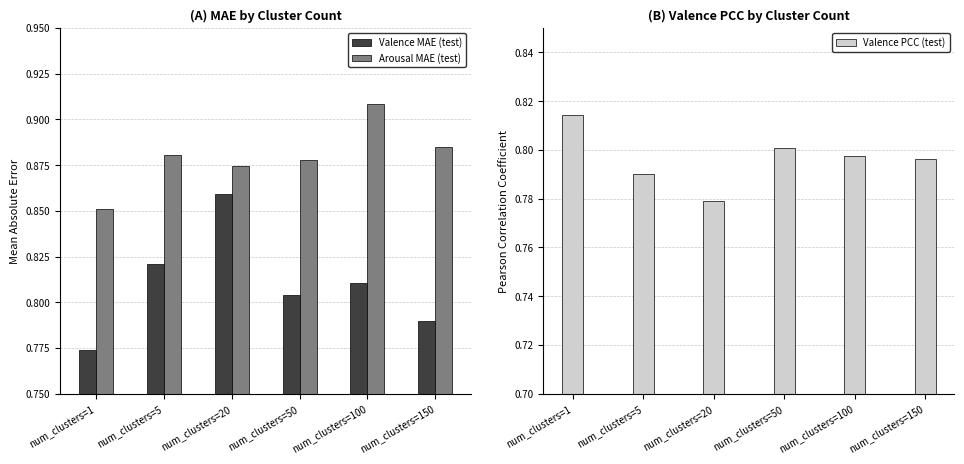

Rank the categories by Valence MAE (test) value from lowest to highest.

num_clusters=1, num_clusters=150, num_clusters=50, num_clusters=100, num_clusters=5, num_clusters=20